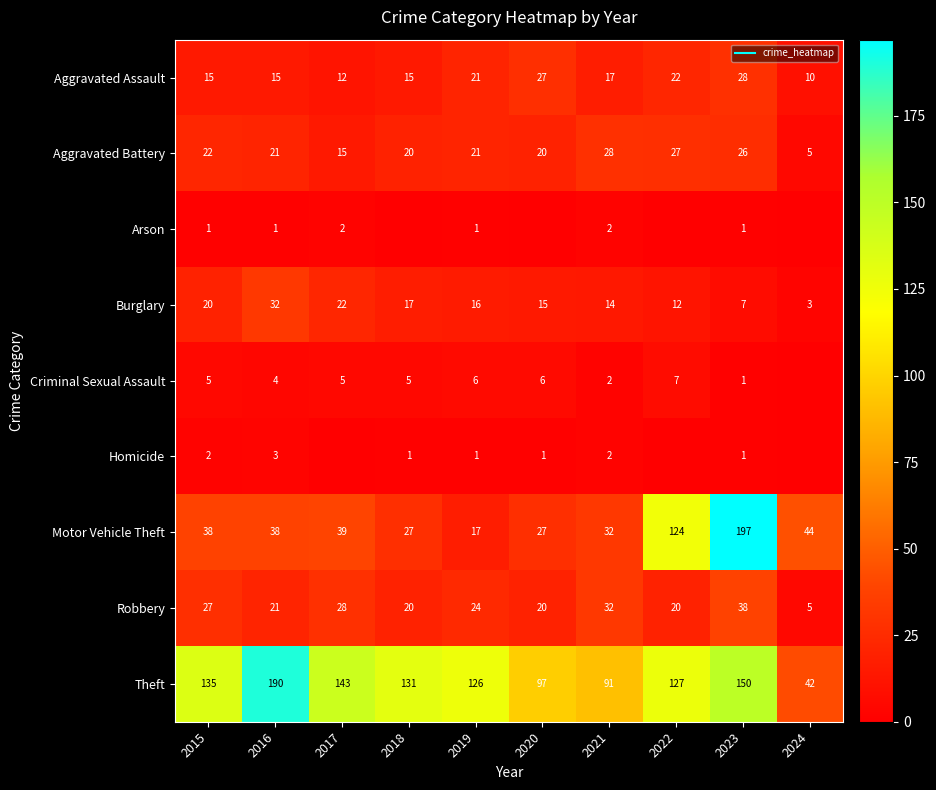

Which series has the widest spread of values?

Motor Vehicle Theft